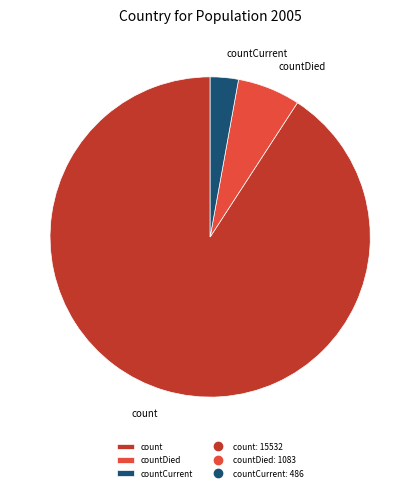

How many segments does this pie chart have?

3